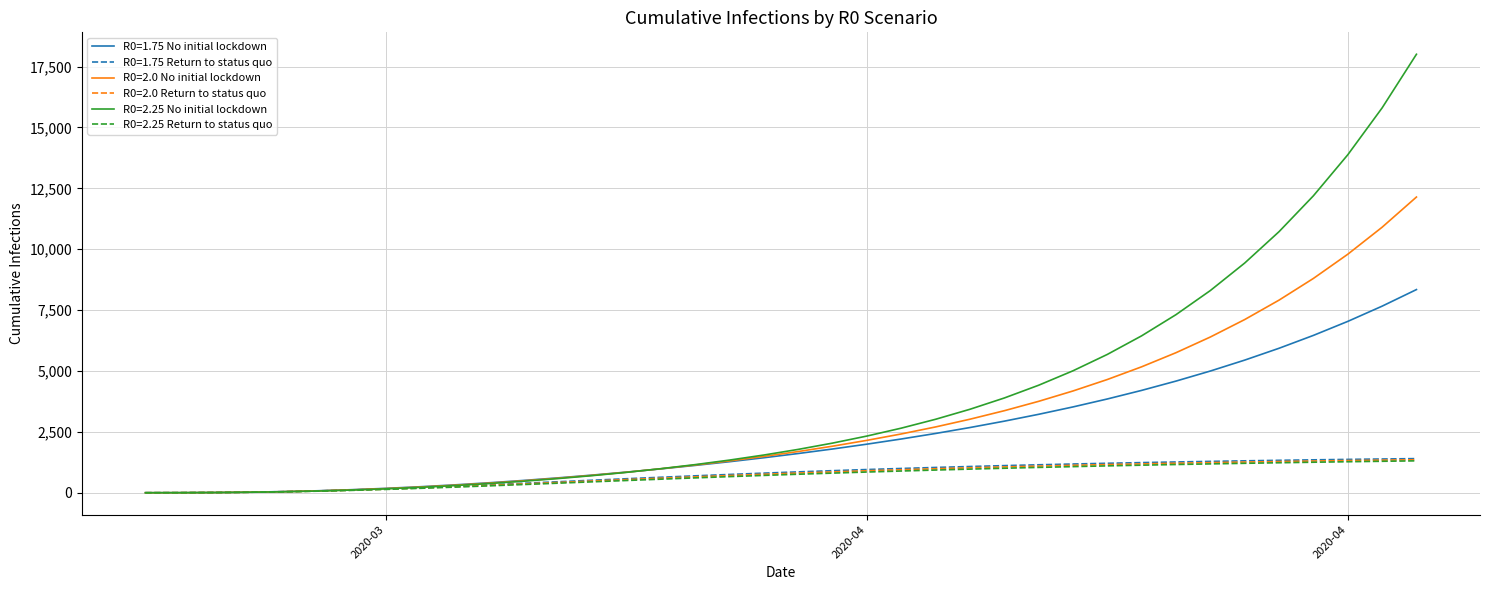

Which series has the widest spread of values?

R0=2.25 No initial lockdown